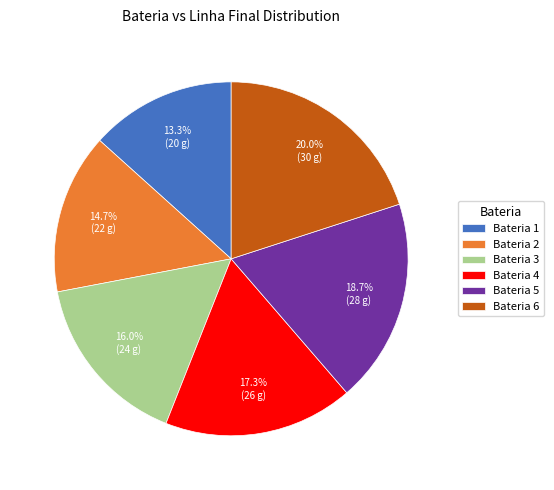

Which has a higher value, Bateria 5 or Bateria 4?

Bateria 5